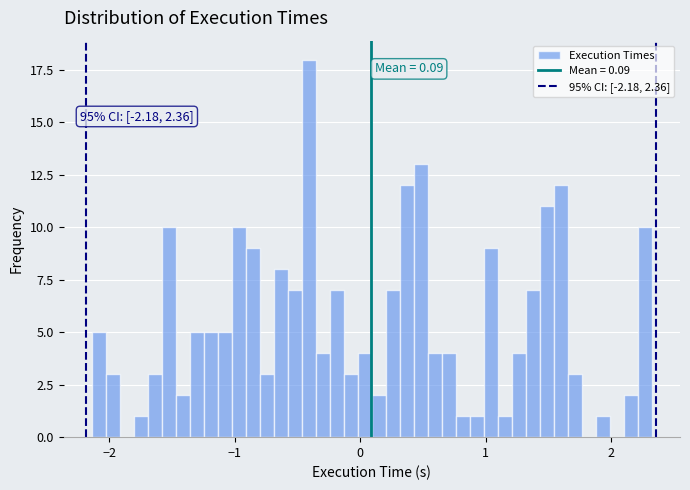

Around what value on the x-axis is the tallest bar? Give the approximate position of its centre, as read against the axis.

-0.4